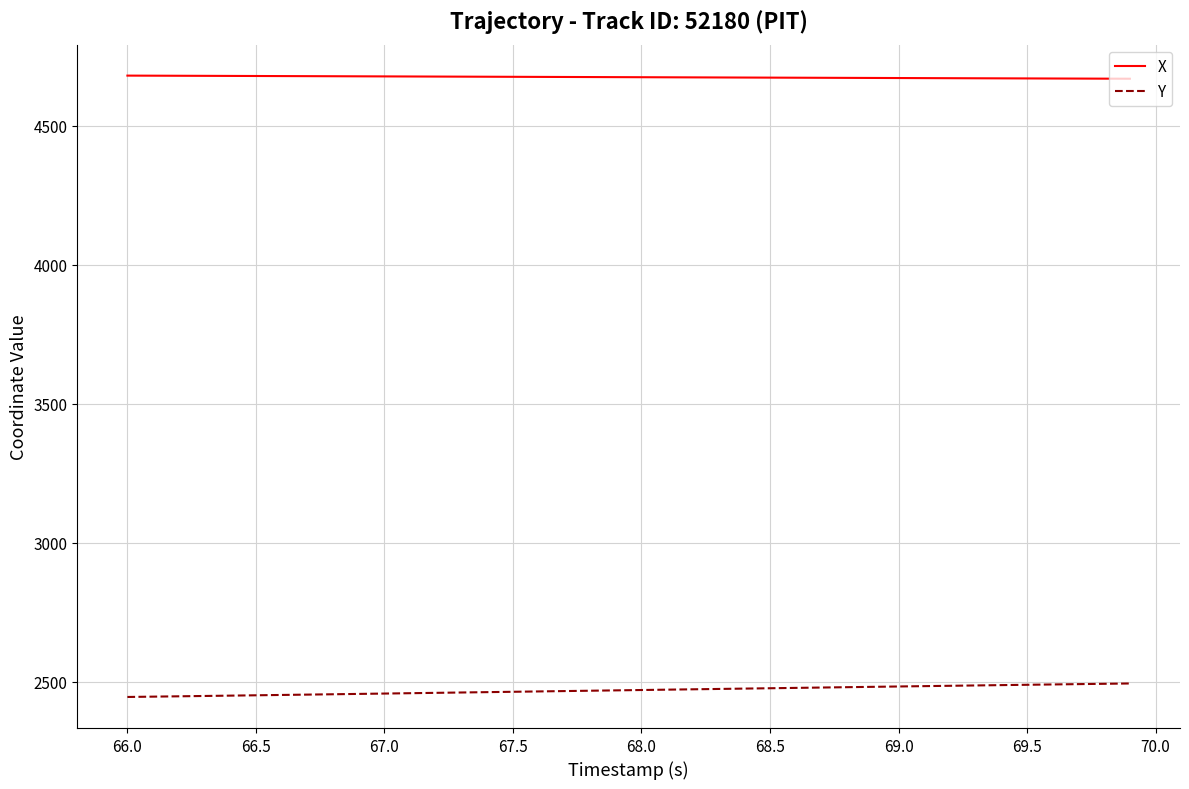

Which series has the largest total across all categories?

X